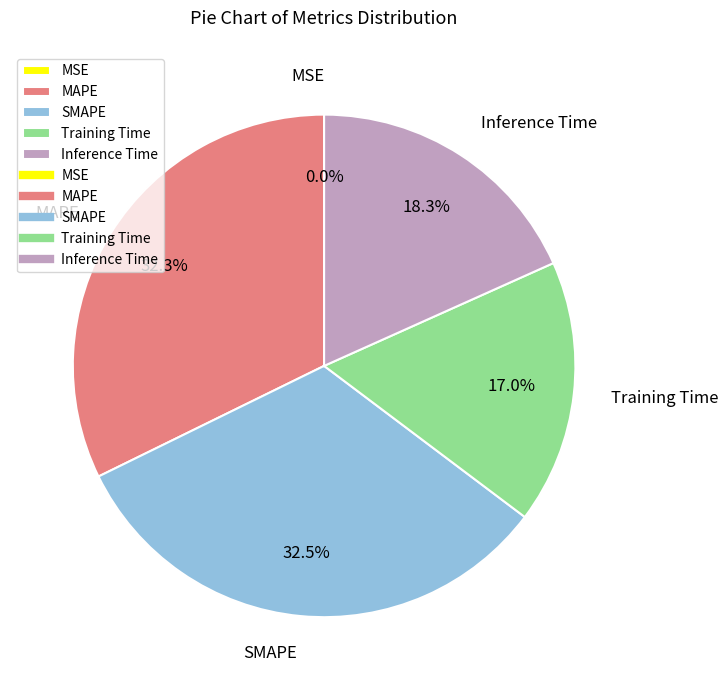

What portion of the pie excludes SMAPE?

67.5%